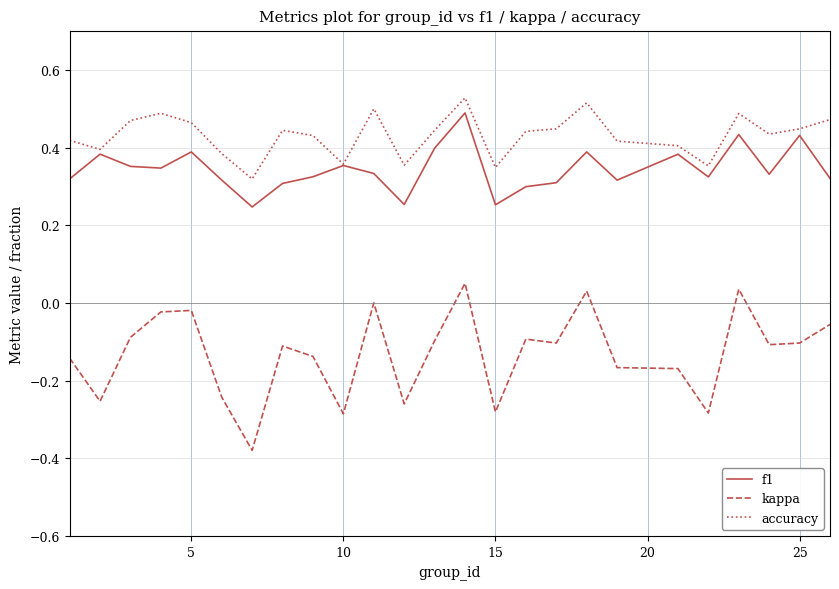

Which series has the largest total across all categories?

accuracy